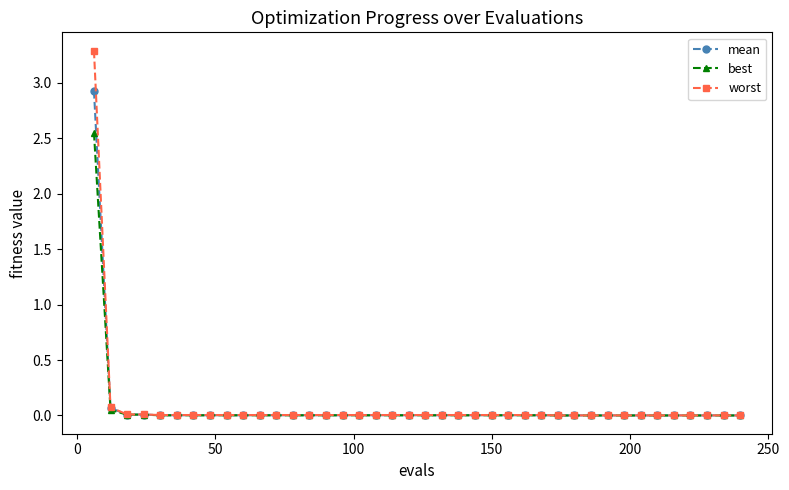

Rank the series by their maximum value, from lowest to highest.

best, mean, worst